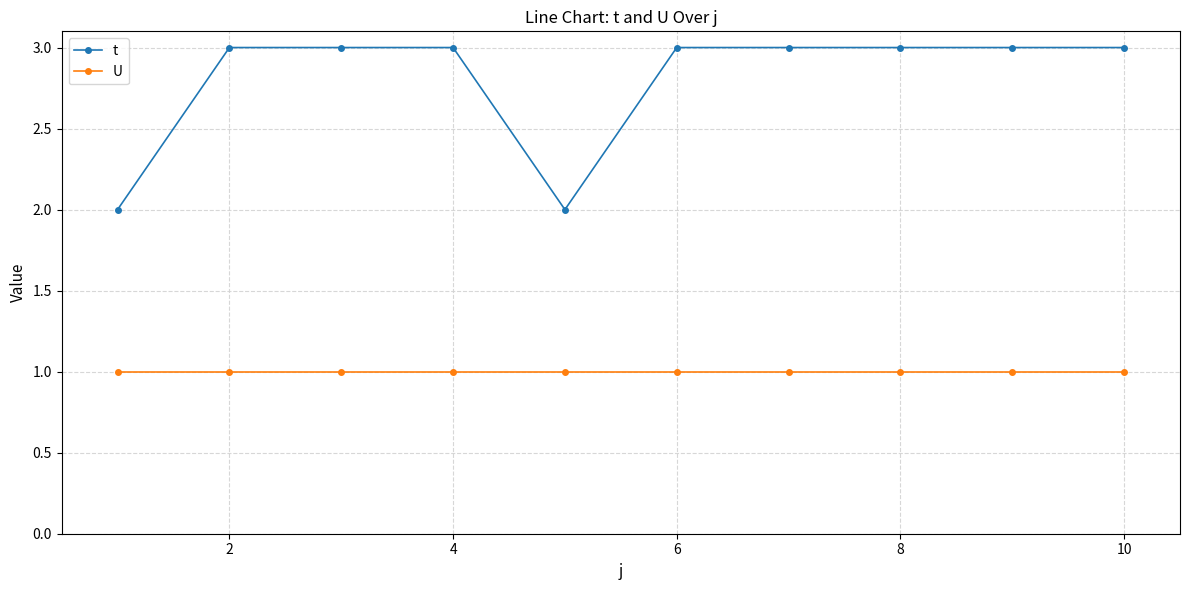

What is the sum of all t values?

28